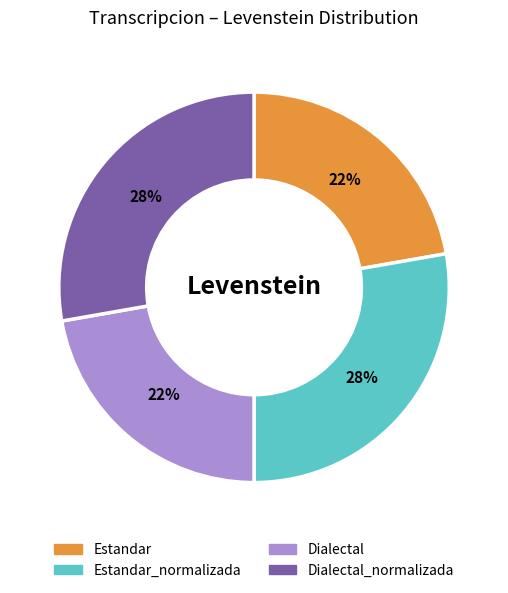

How many slices are in this pie chart?

4